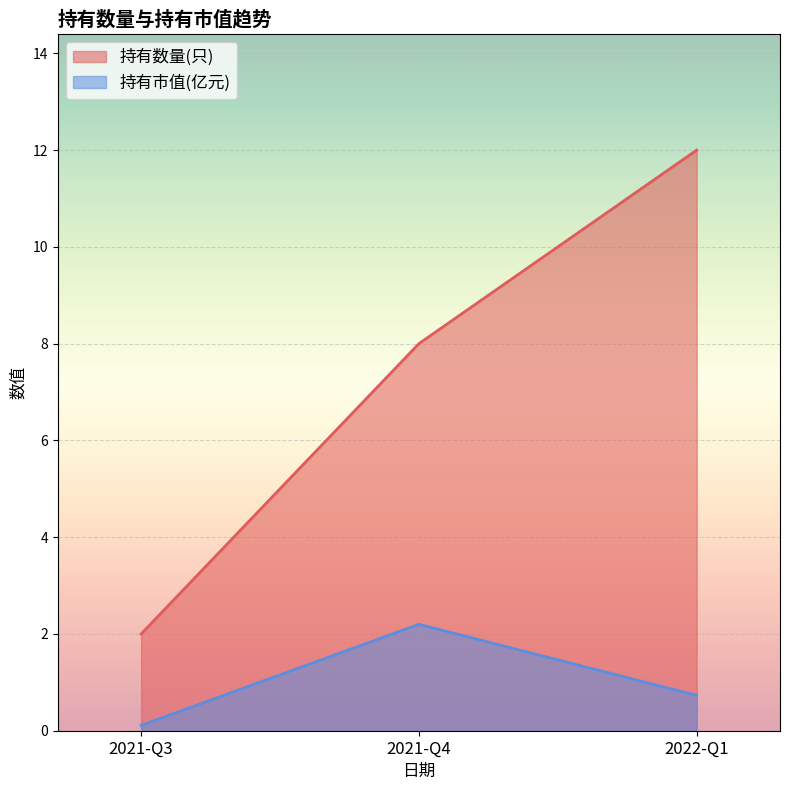

What is the average value of the 持有数量(只) series?

7.3